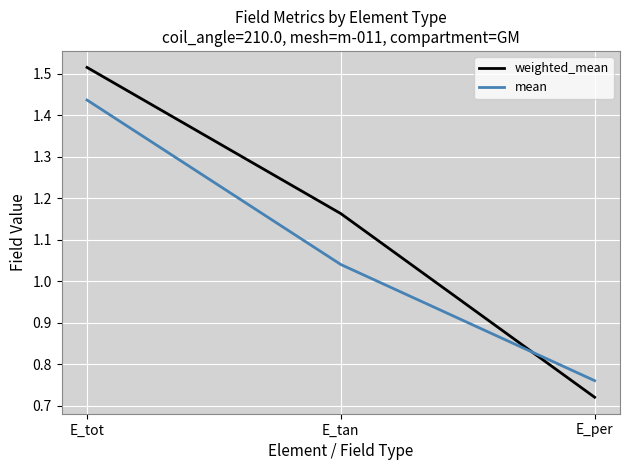

At which label does weighted_mean reach its minimum?

E_per